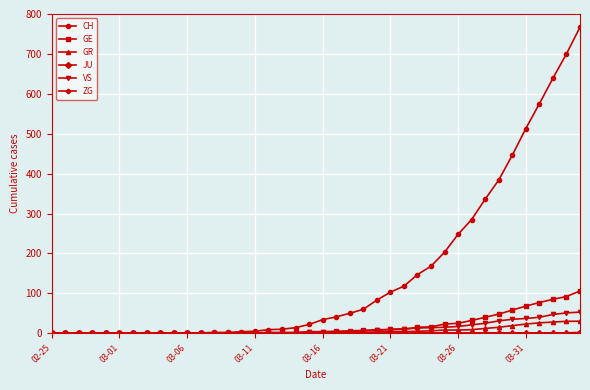

Count the number of categories in the chart.

40